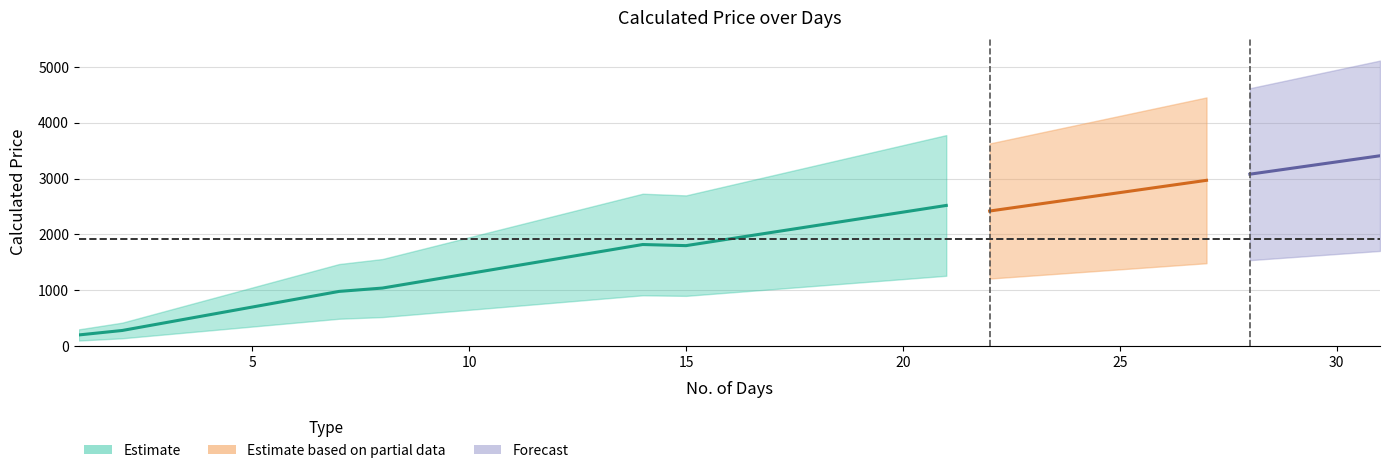

Does the chart have visible grid lines?

Yes